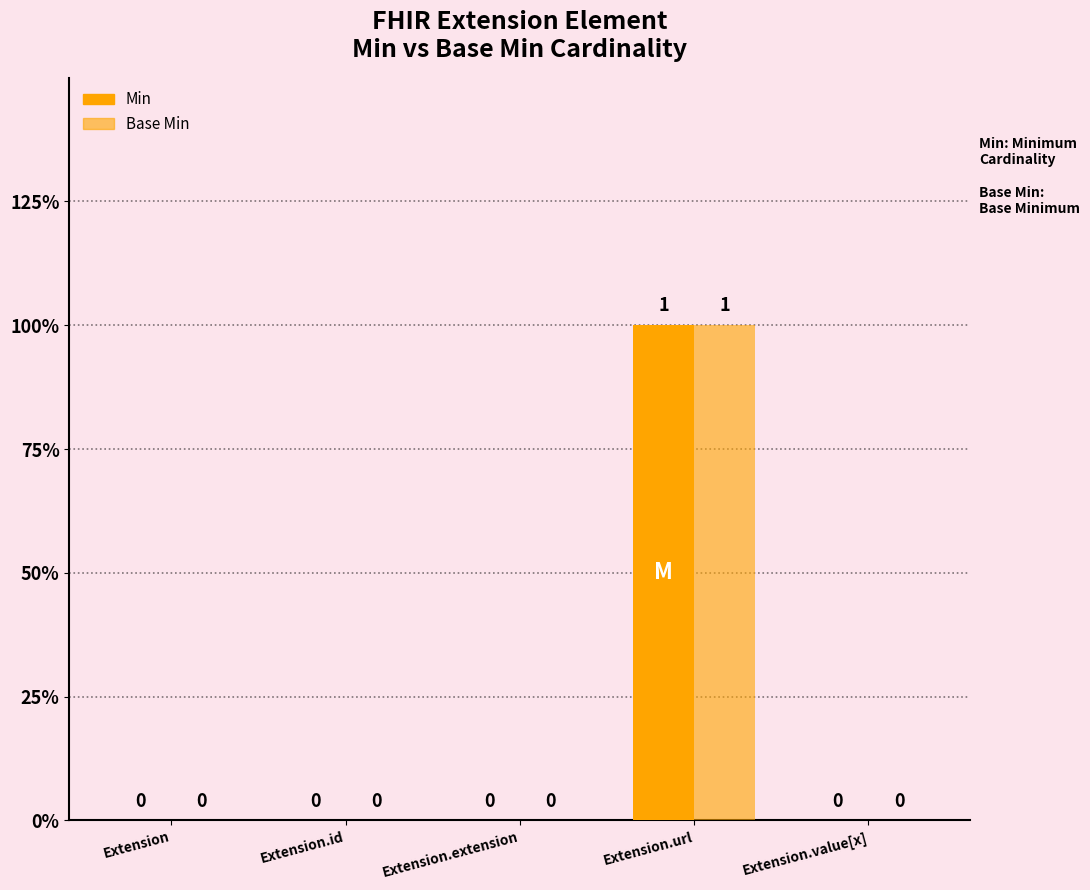

Does the chart contain stacked bars?

No